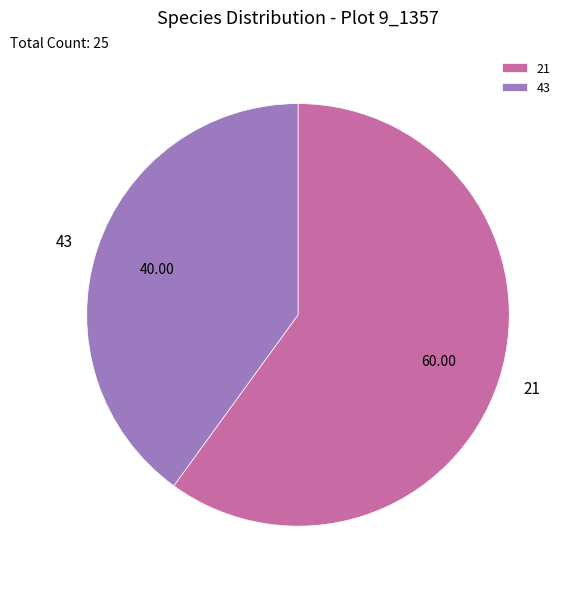

What is the majority slice?

21